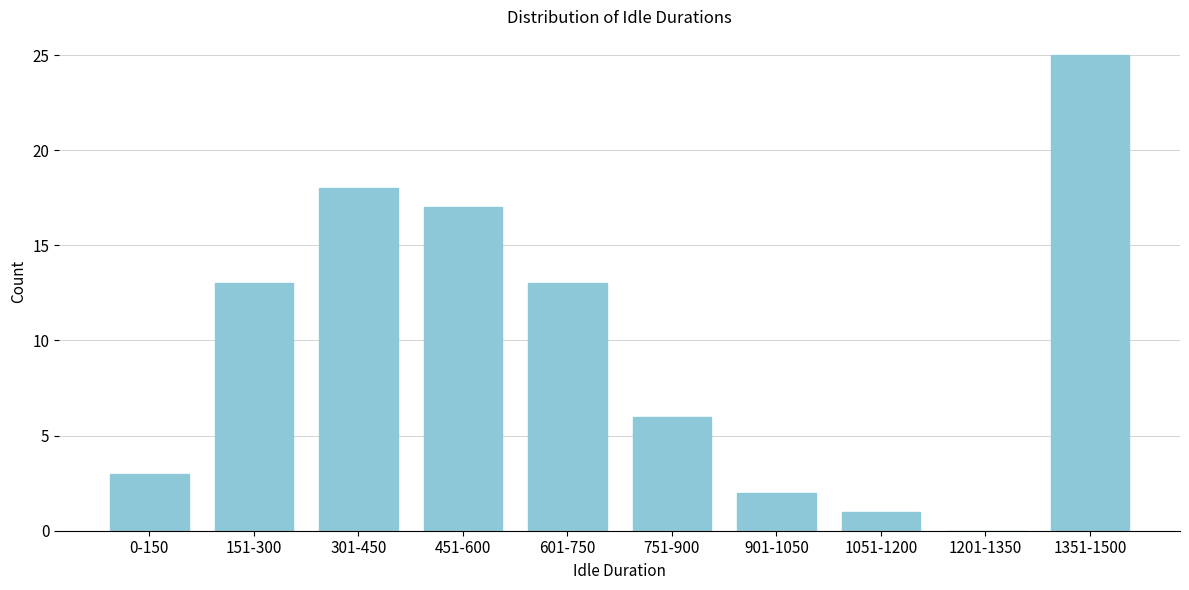

Reading left to right, transcribe all the data shown in this chart.

0-150=3	151-300=13	301-450=18	451-600=17	601-750=13	751-900=6	901-1050=2	1051-1200=1	1201-1350=0	1351-1500=25